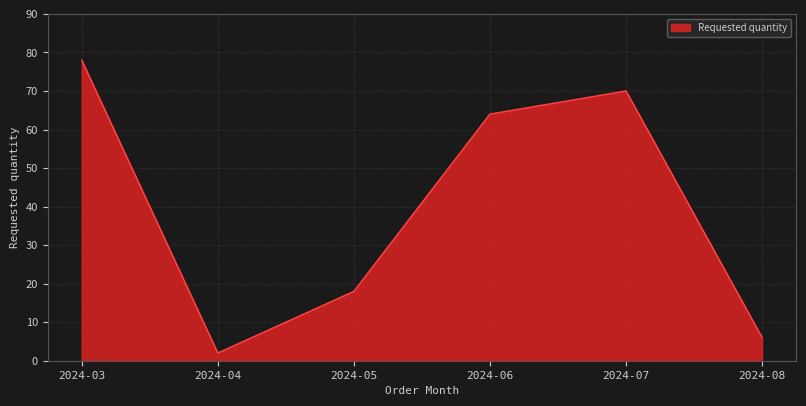

Where is the data nearest to the value 40?

2024-05